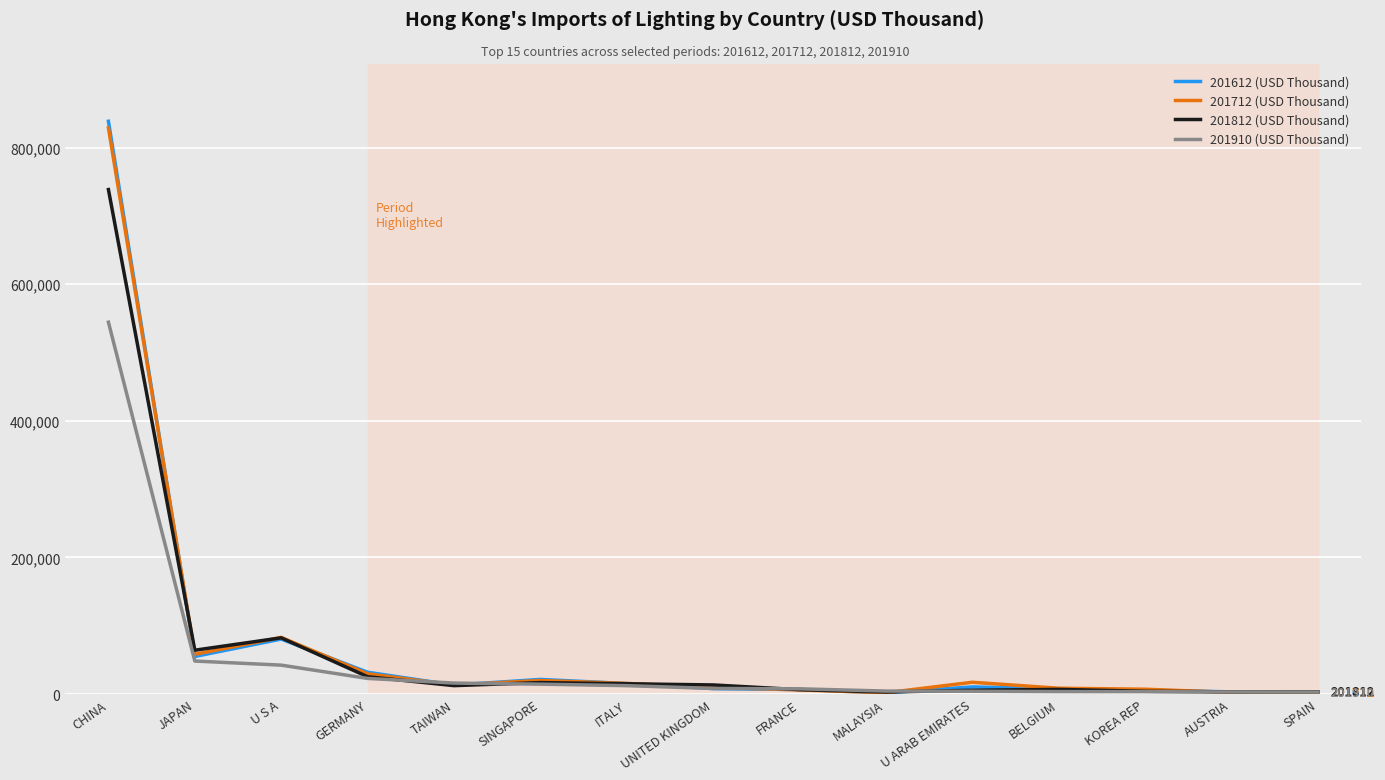

At which category is the sum across all series the highest?

CHINA